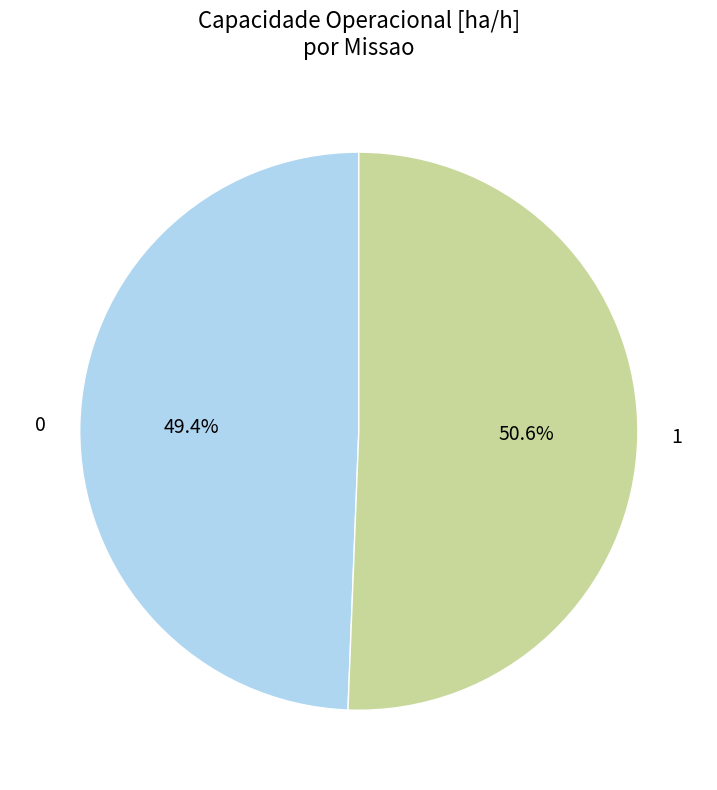

Is it true that 0 is 56% of the pie?

False